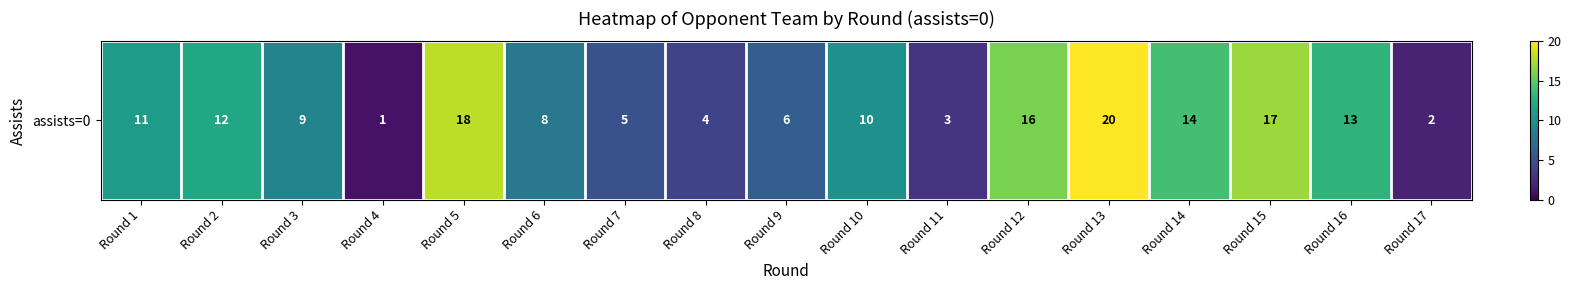

What is the difference between the maximum and minimum values?

19